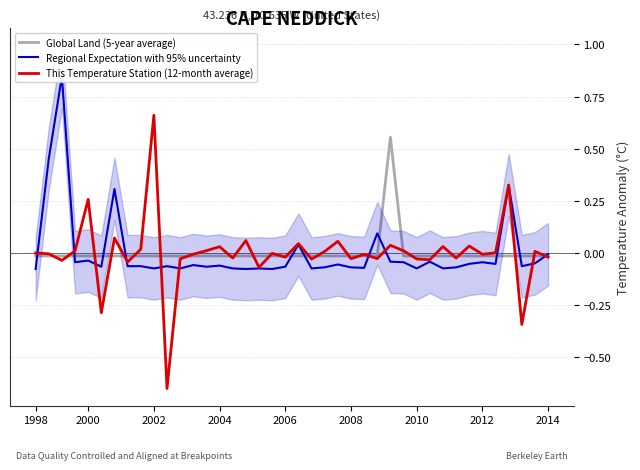

How many positive values does the Global Land (5-year average) series have?

1